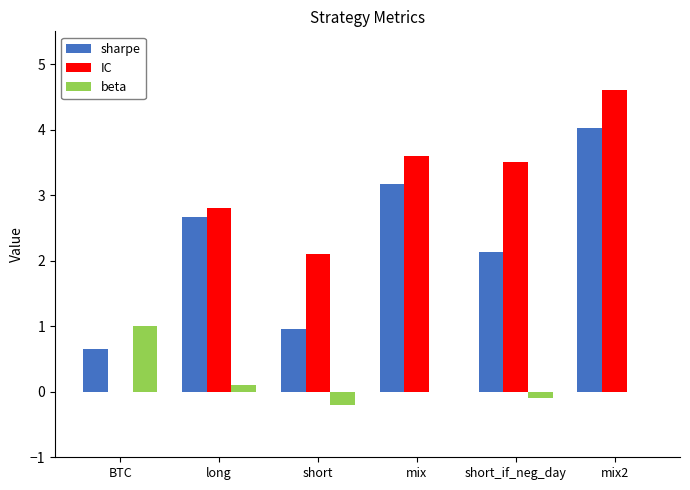

How many data points does each series have?

6